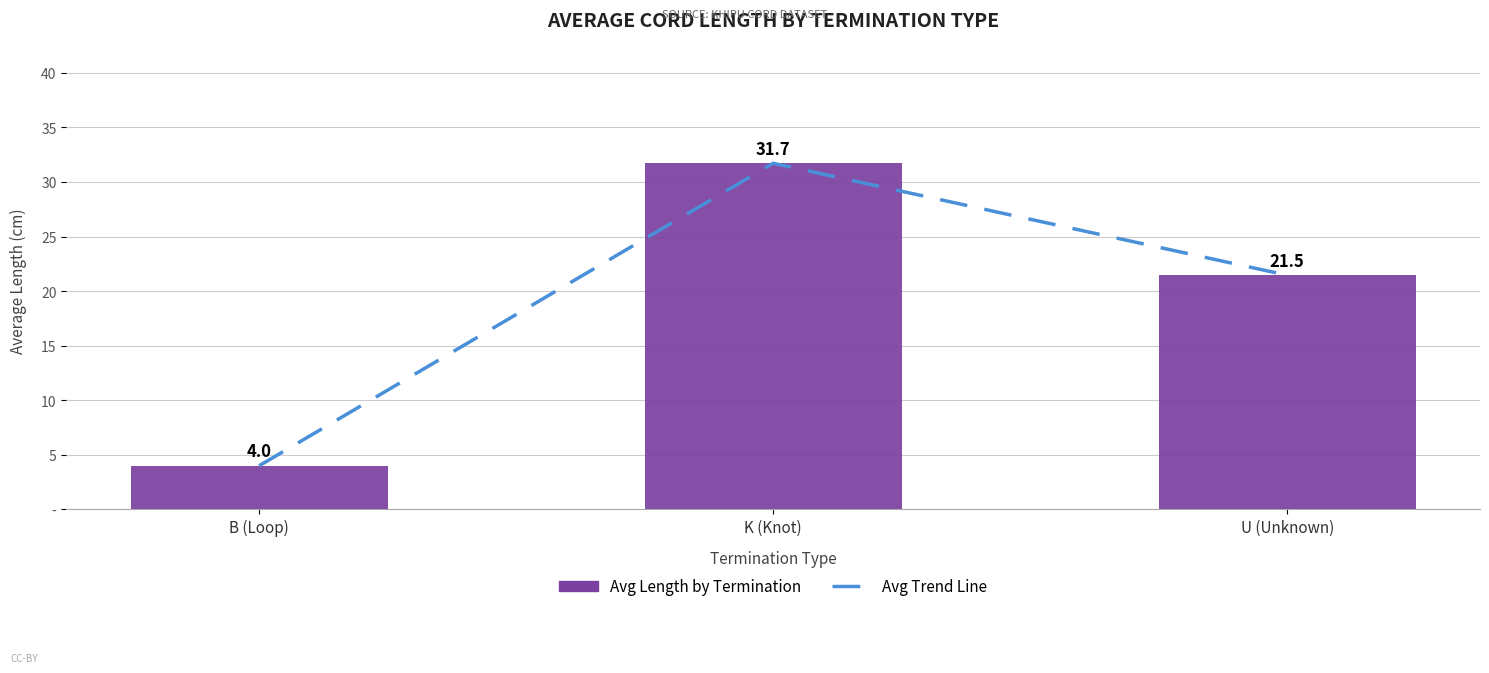

List the series in order of their peak value, highest first.

Avg Trend Line, Avg Length by Termination